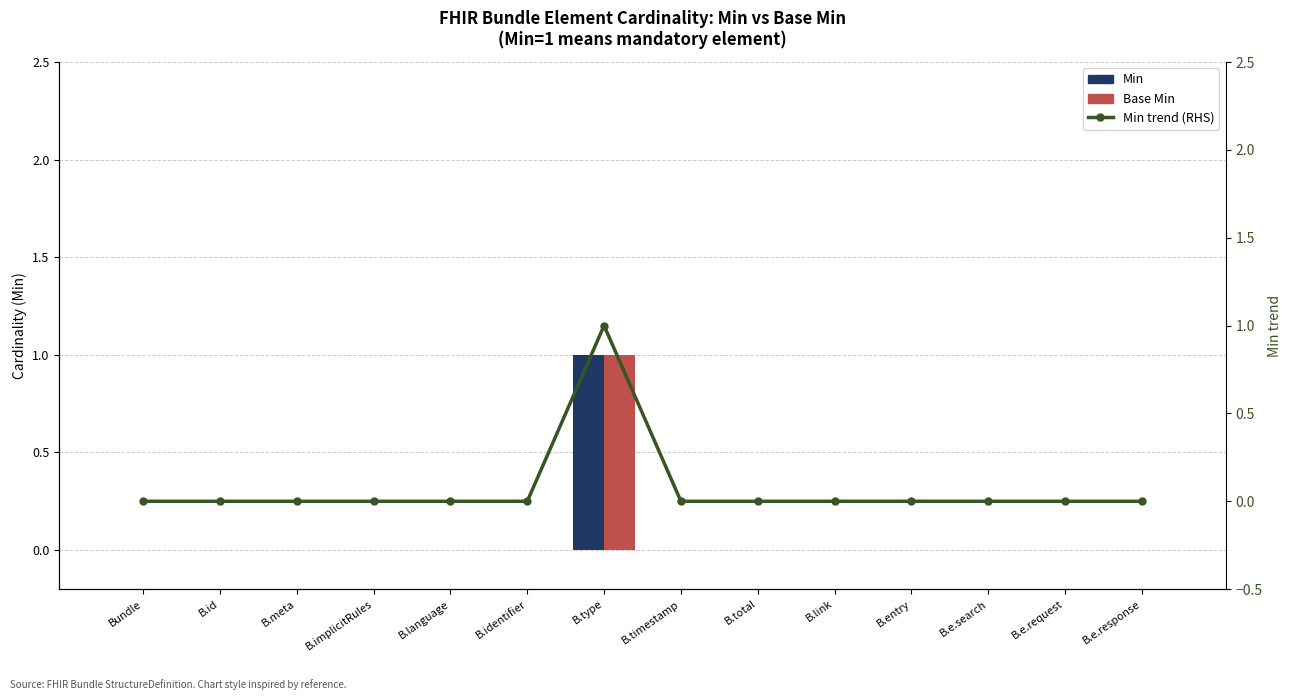

List the series in order of their peak value, highest first.

Min, Base Min, Min trend (RHS)